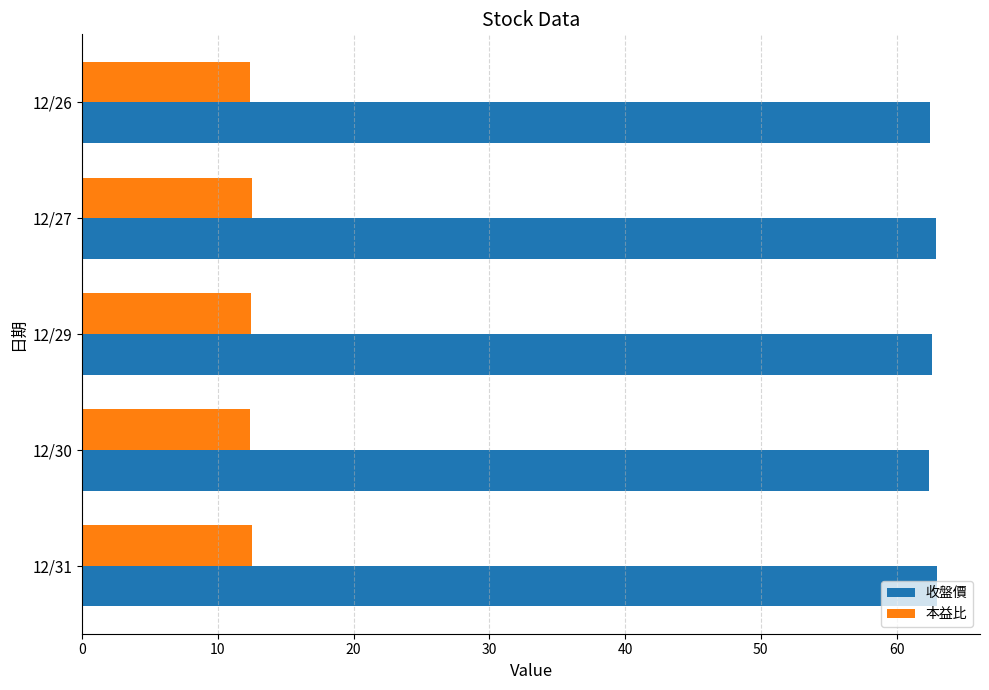

What is the total value across all series at 12/29?

75.0